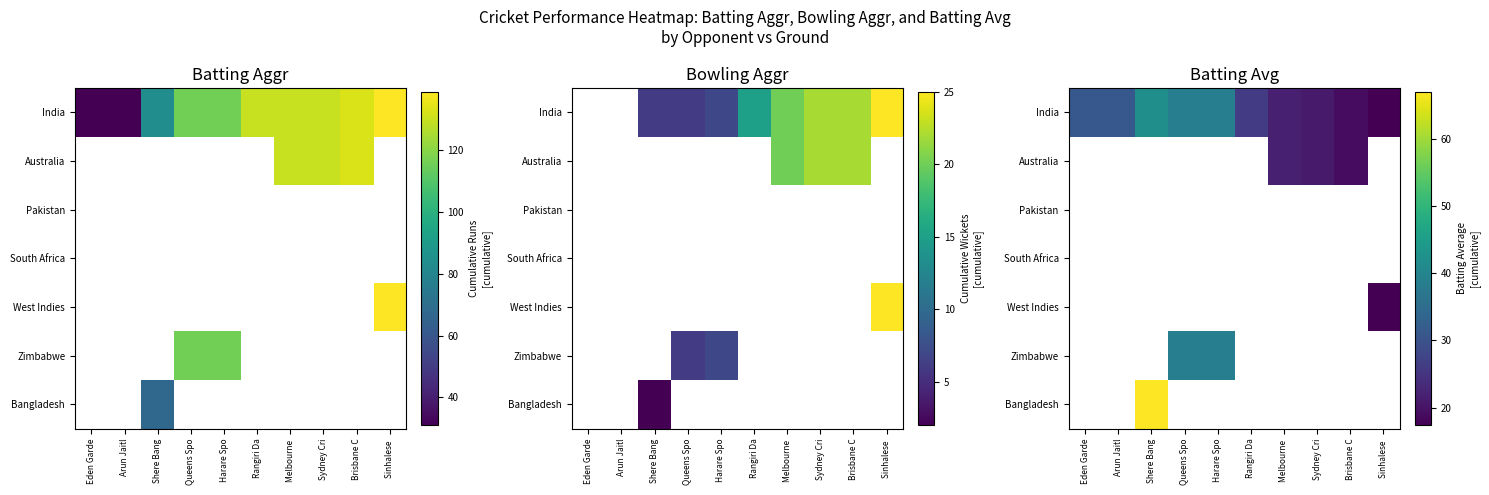

Which category has the lowest value across all series?

Sinhalese 